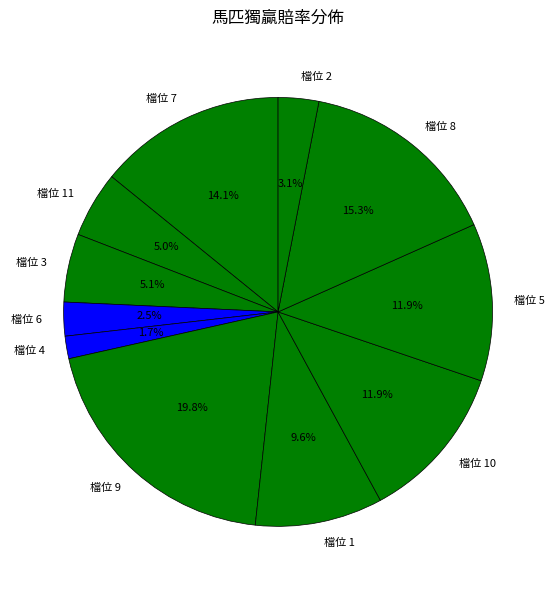

What is the total percentage of 檔位 6 and 檔位 11?

7.5%